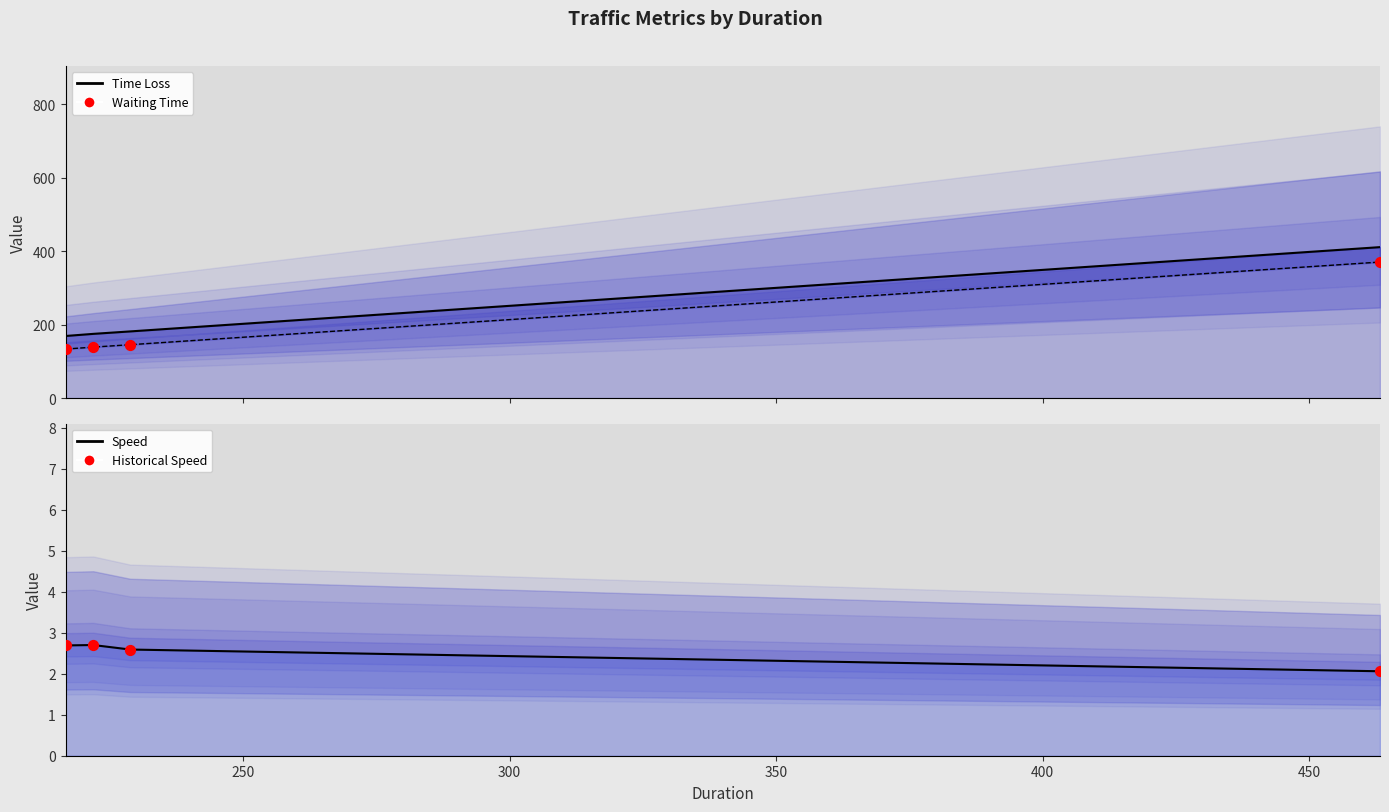

Is the value of Waiting Time at 221.9 greater than the value of Speed at 463.32?

Yes